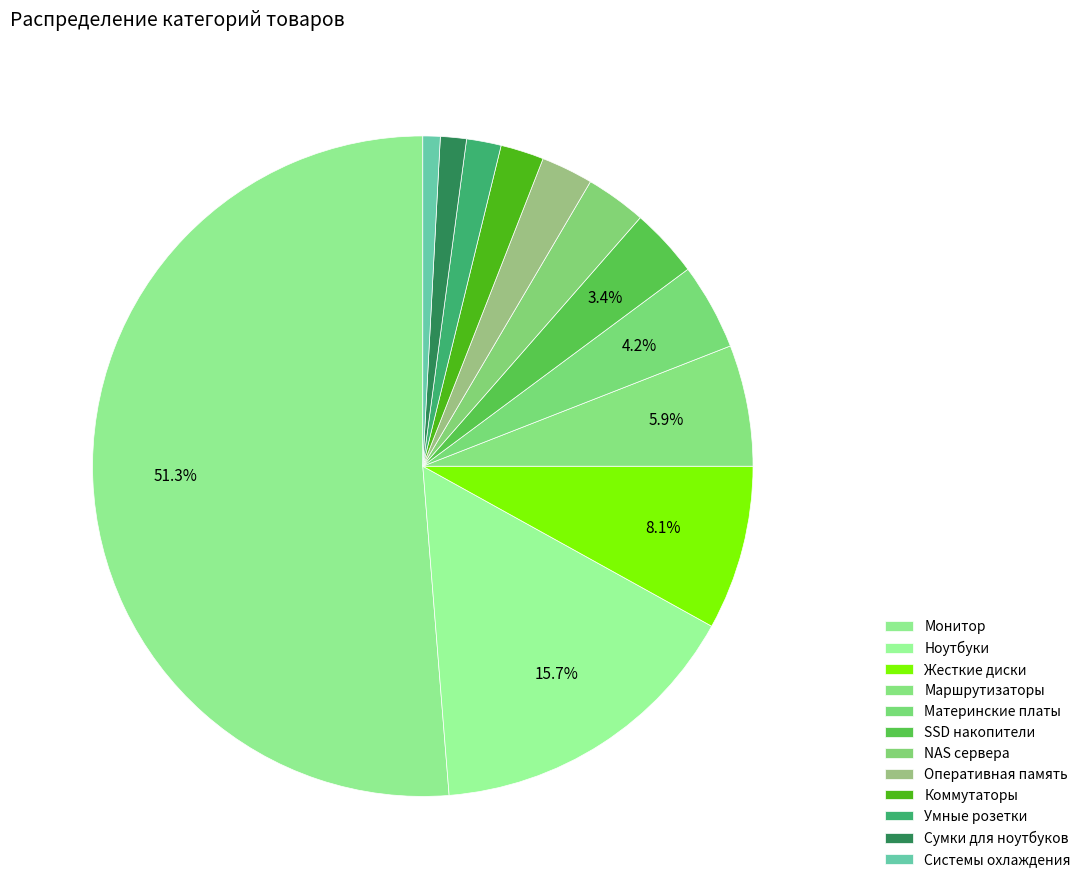

Which has a higher value, Оперативная память or Маршрутизаторы?

Маршрутизаторы